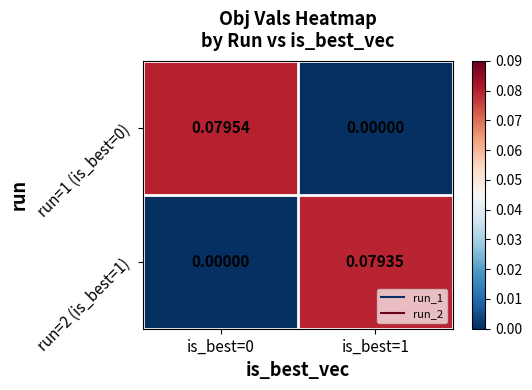

Is the value of run=2 (is_best=1) at is_best=1 greater than the value of run=1 (is_best=0) at is_best=0?

No